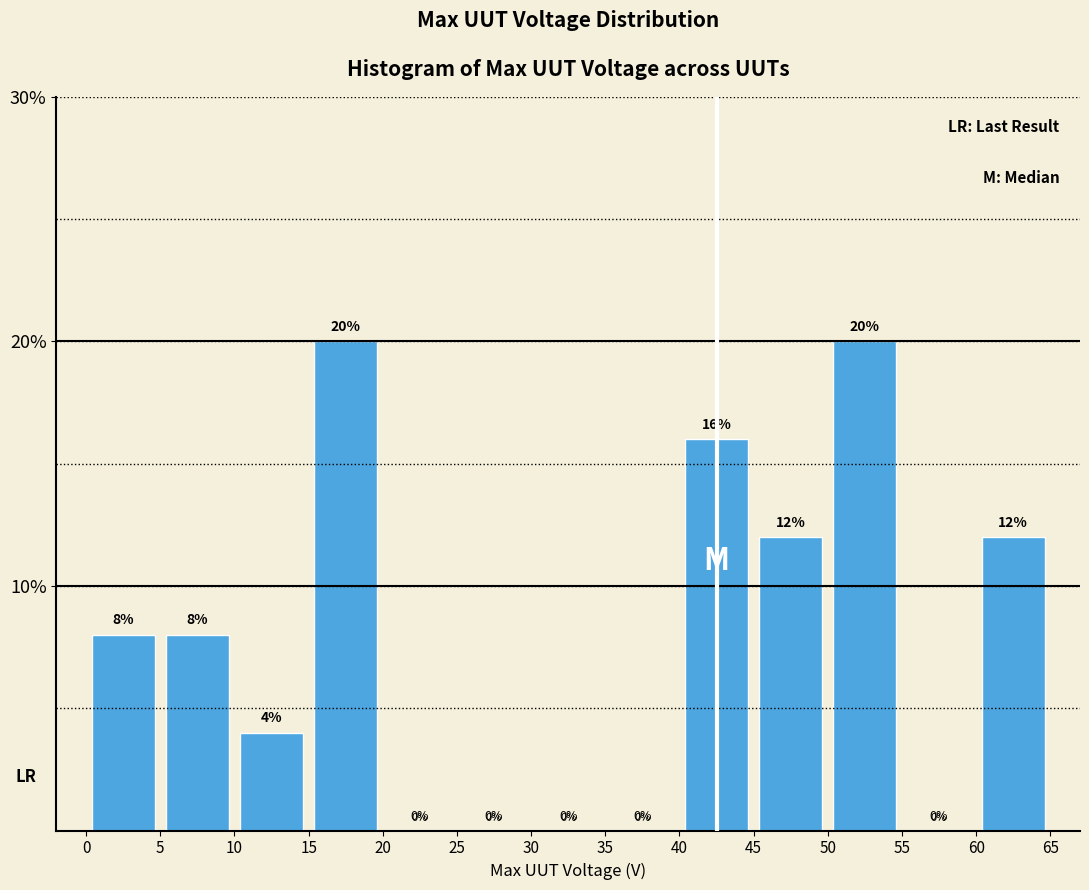

How tall is the bar that spans 50 to 55 on the x-axis?

20